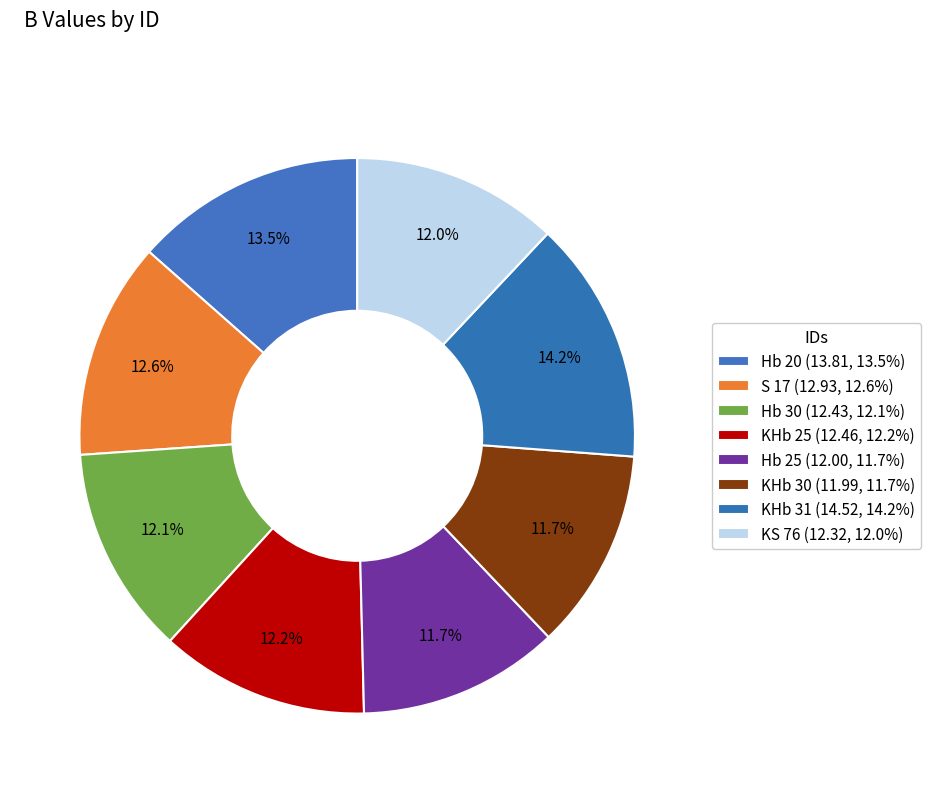

What percentage do Hb 30 and S 17 together represent?

24.8%